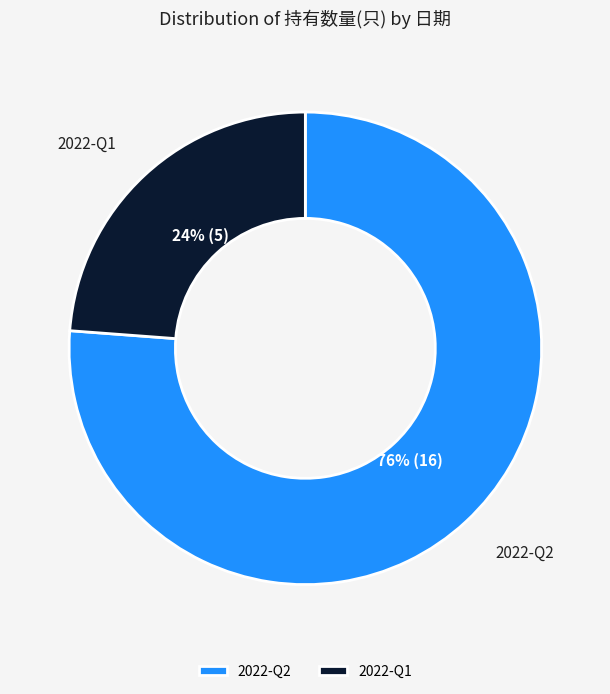

What is the ratio of the value at 2022-Q2 to the value at 2022-Q1?

3.2